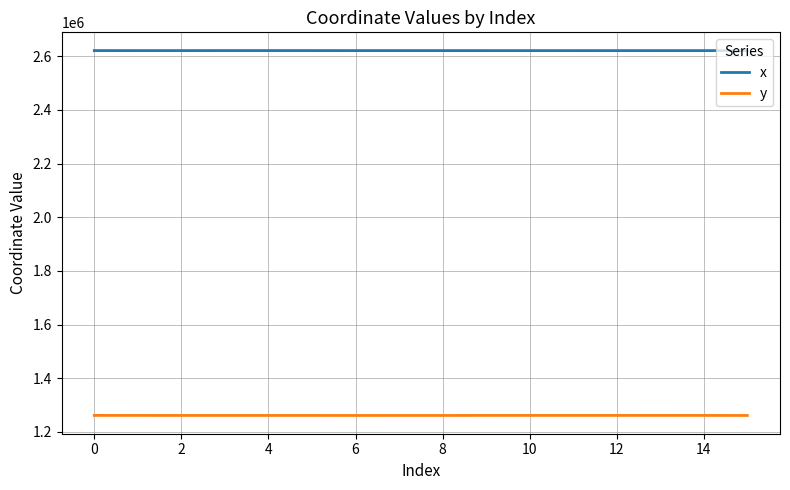

Which series has the largest range (max minus min)?

y